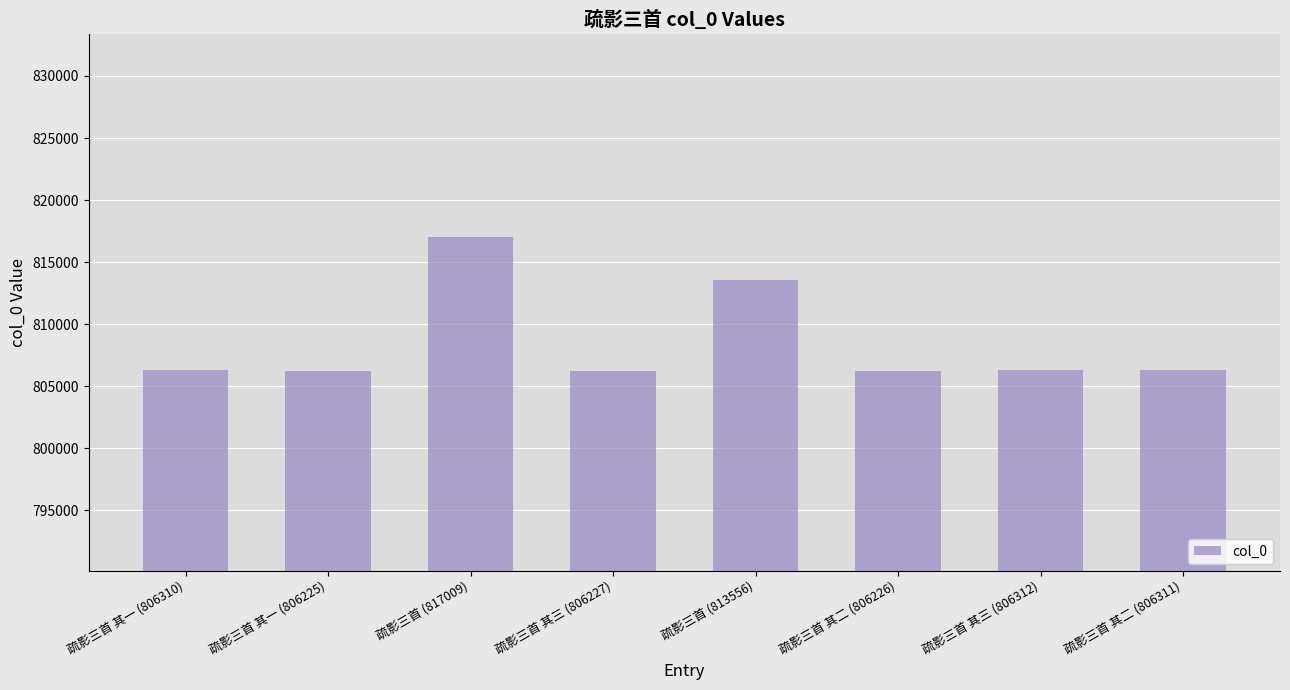

At which label does the data first exceed 806311?

疏影三首 (817009)